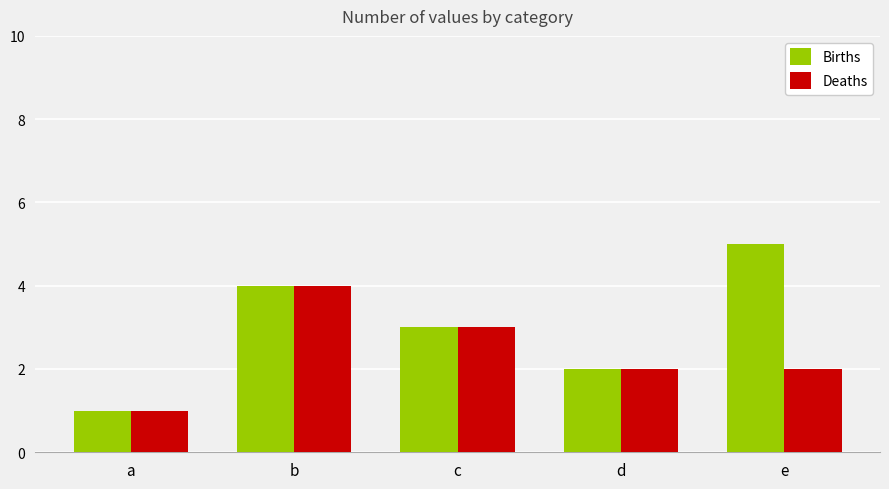

What is the sum of all Births values?

15